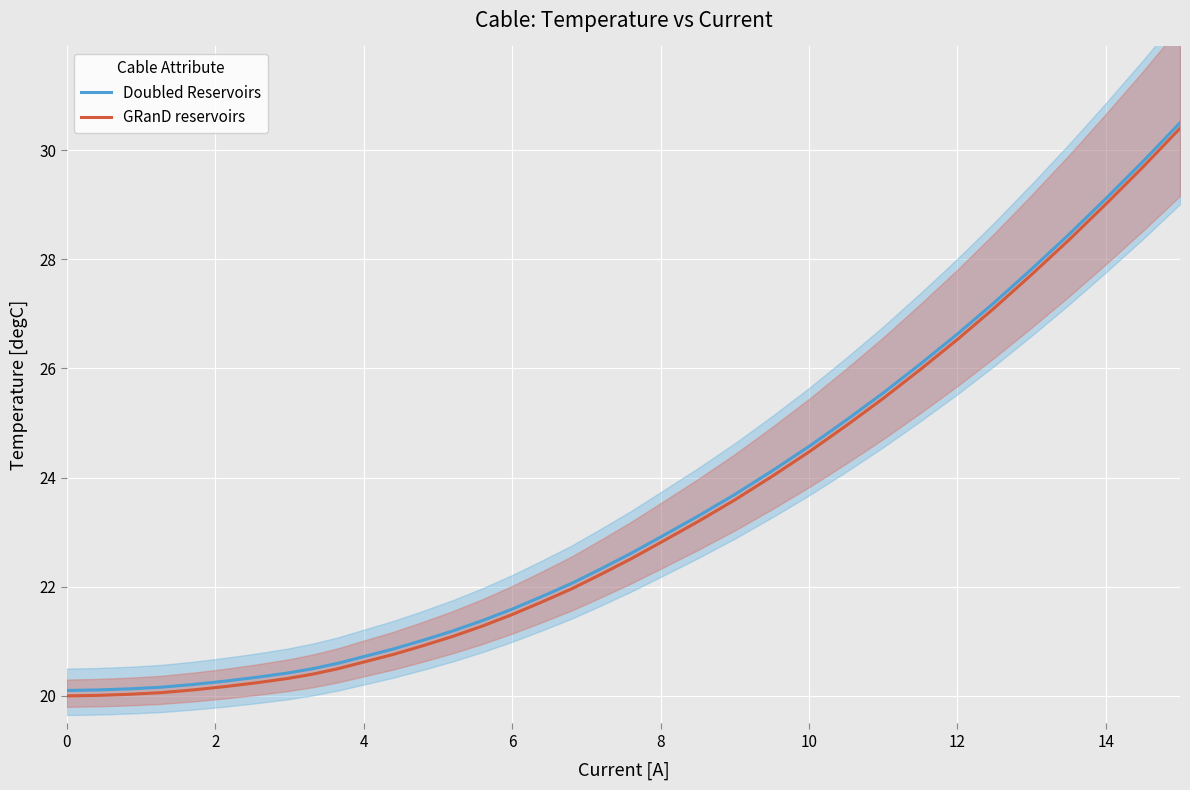

The value of Doubled Reservoirs at 10 is 24.6. True or false?

True